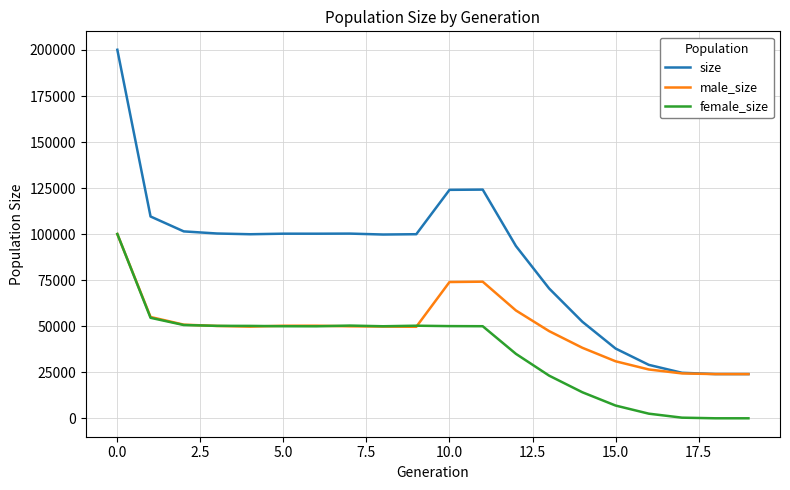

Does the chart have visible grid lines?

Yes